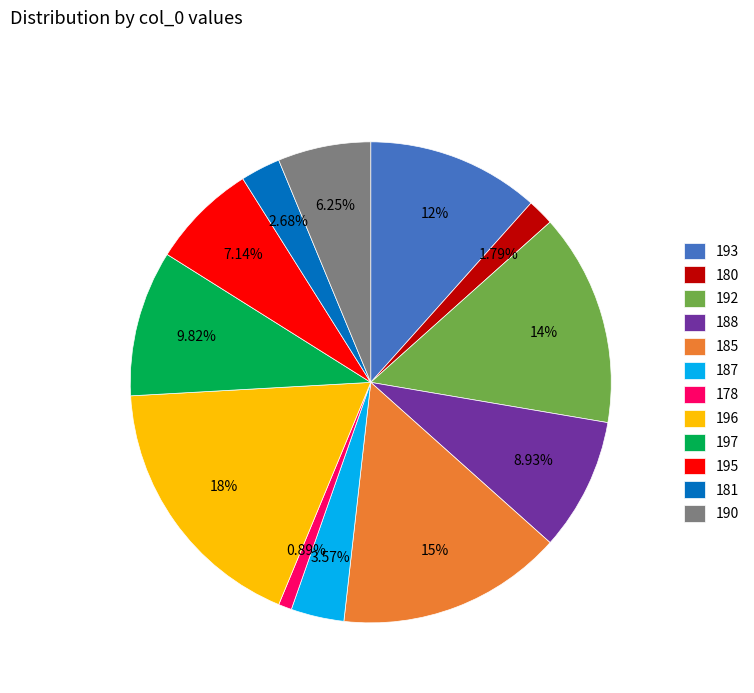

To the nearest percent, what is the average slice percentage?

8%